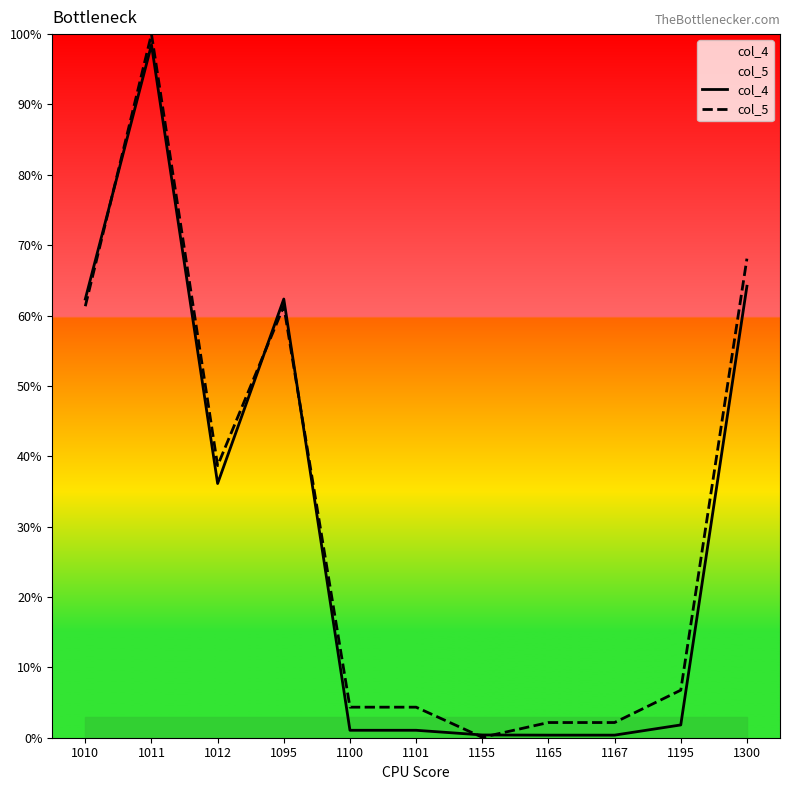

Which series has the largest range (max minus min)?

col_5